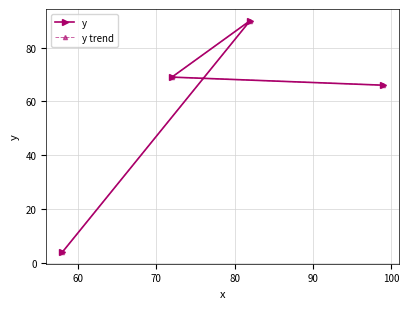

What is the minimum value shown in the chart?

4